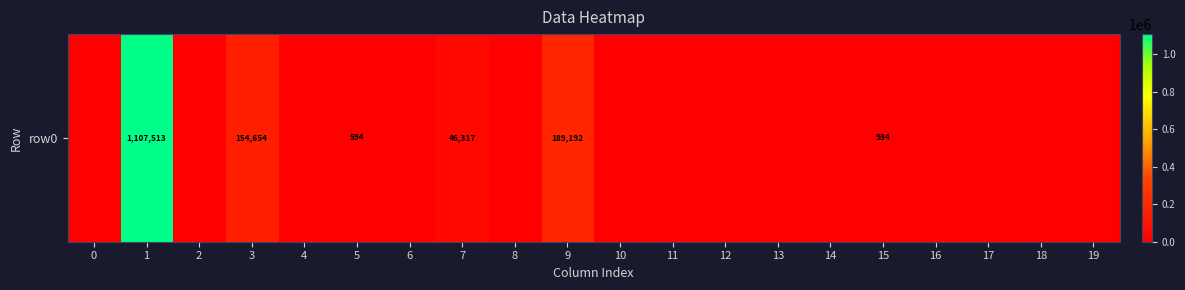

What is the sum of all values?

1499204